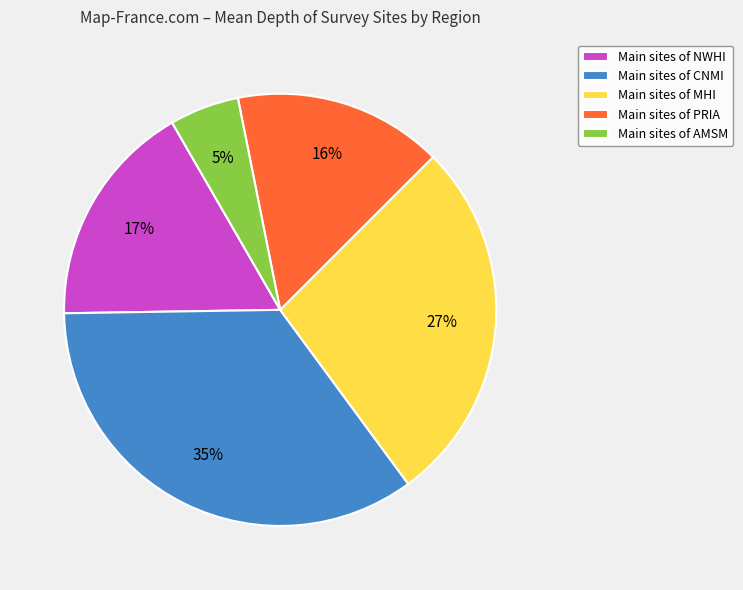

Does any single category account for the majority?

No